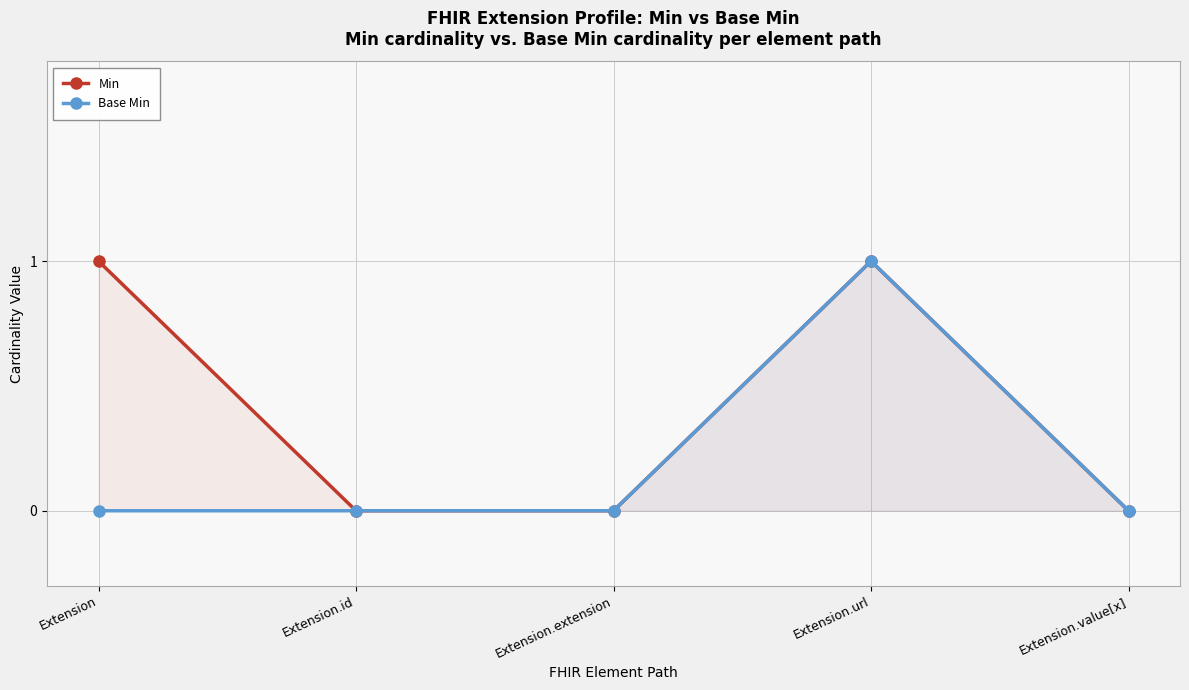

What are all the series names shown in the legend?

Min, Base Min